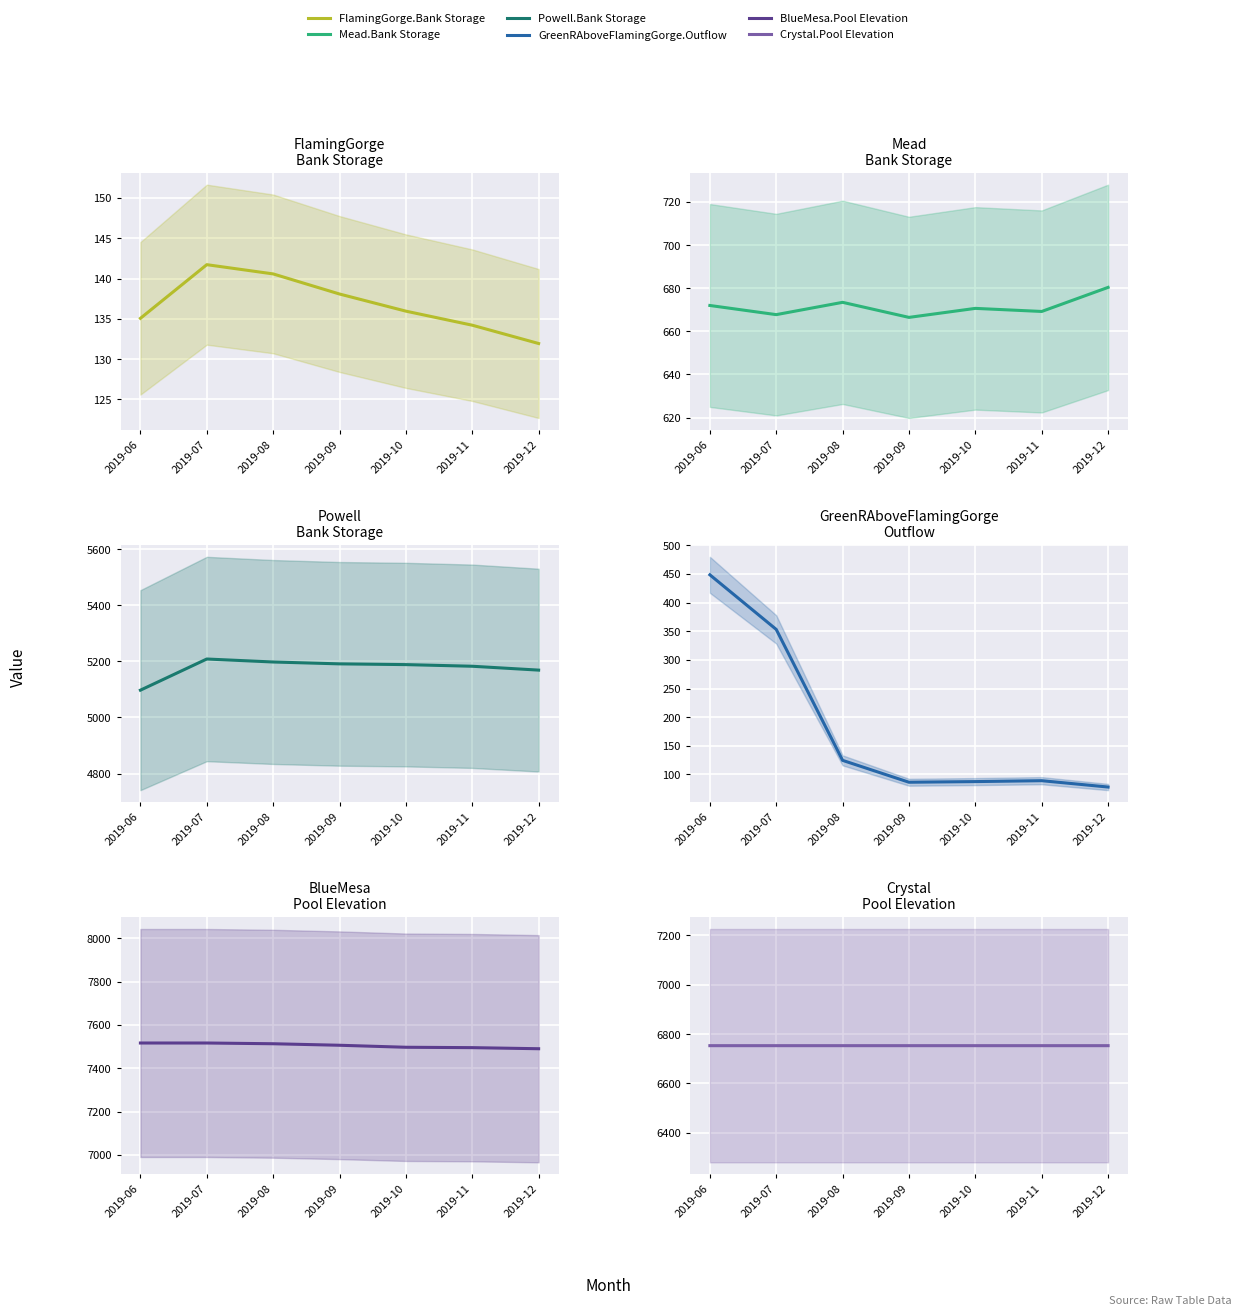

Reading left to right, list all the values displayed in this chart.

FlamingGorge.Bank Storage: 2019-06=135.1	2019-07=141.7	2019-08=140.6	2019-09=138.1	2019-10=136.0	2019-11=134.2	2019-12=131.9
Mead.Bank Storage: 2019-06=672.0	2019-07=667.7	2019-08=673.5	2019-09=666.5	2019-10=670.6	2019-11=669.2	2019-12=680.4
Powell.Bank Storage: 2019-06=5097.4	2019-07=5208.6	2019-08=5197.9	2019-09=5191.3	2019-10=5188.6	2019-11=5182.8	2019-12=5169.0
GreenRAboveFlamingGorge.Outflow: 2019-06=448.6	2019-07=353.3	2019-08=124.6	2019-09=86.4	2019-10=87.5	2019-11=89.1	2019-12=78.0
BlueMesa.Pool Elevation: 2019-06=7516.4	2019-07=7516.4	2019-08=7513.0	2019-09=7506.0	2019-10=7496.8	2019-11=7495.0	2019-12=7490.0
Crystal.Pool Elevation: 2019-06=6753.0	2019-07=6753.0	2019-08=6753.0	2019-09=6753.0	2019-10=6753.0	2019-11=6753.0	2019-12=6753.0